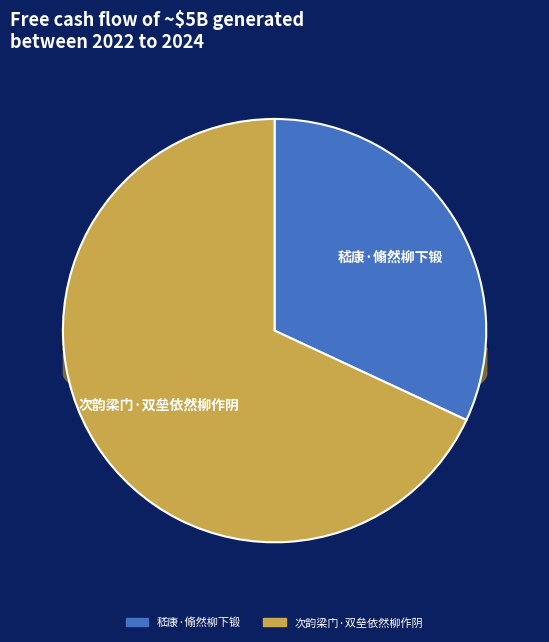

Which slice is the smallest?

嵇康·翛然柳下锻